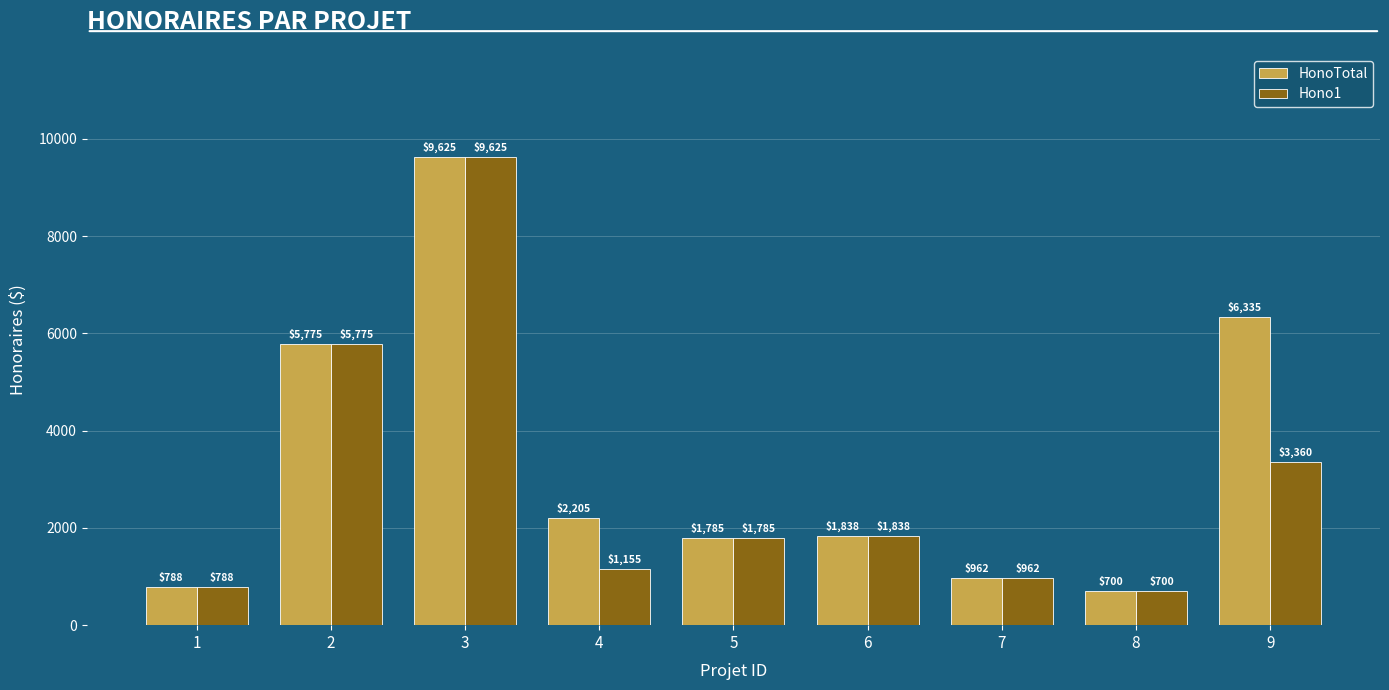

Rank the series by their average value, from lowest to highest.

Hono1, HonoTotal